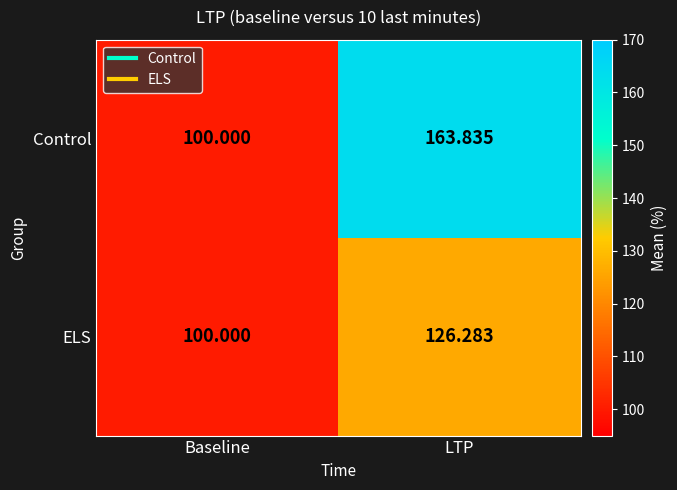

Which series has the largest range (max minus min)?

Control